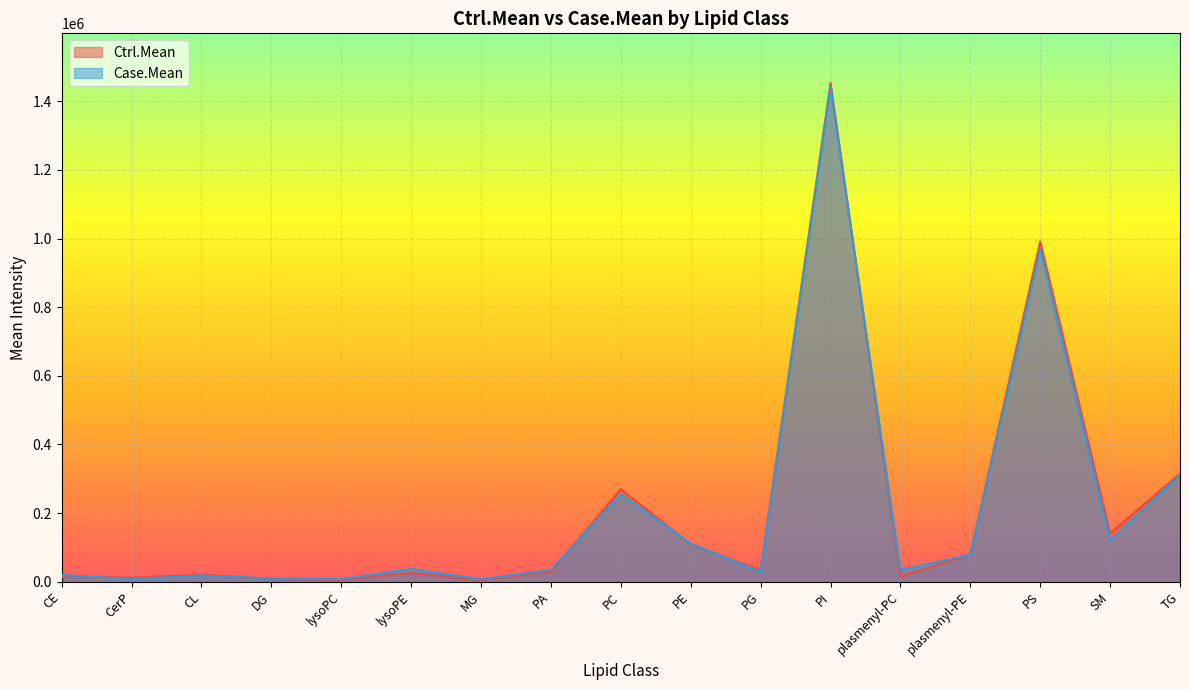

What is the sum of all Ctrl.Mean values?

3523442.2